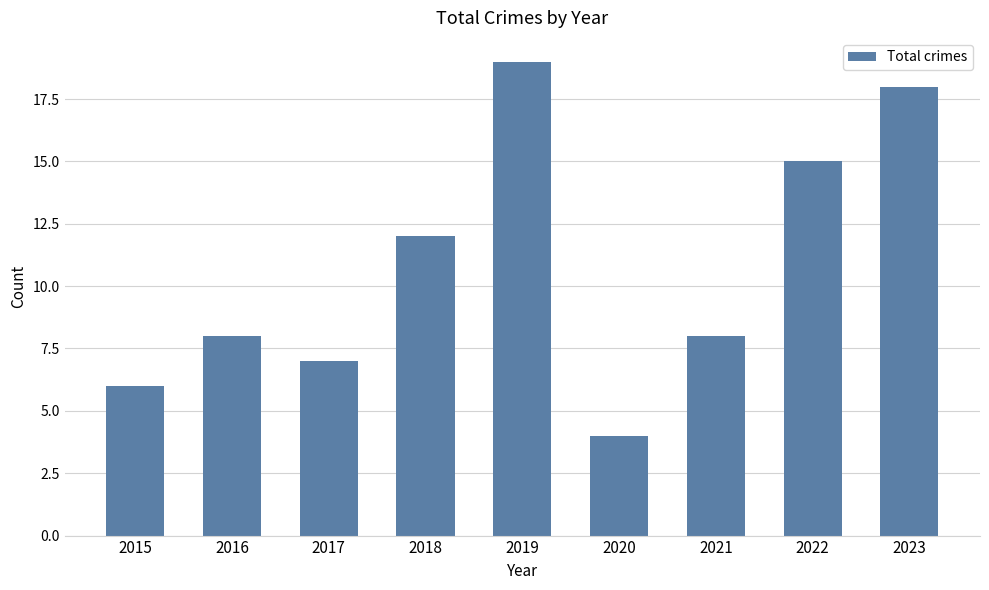

What is the value of the 1st bar from the left?

6